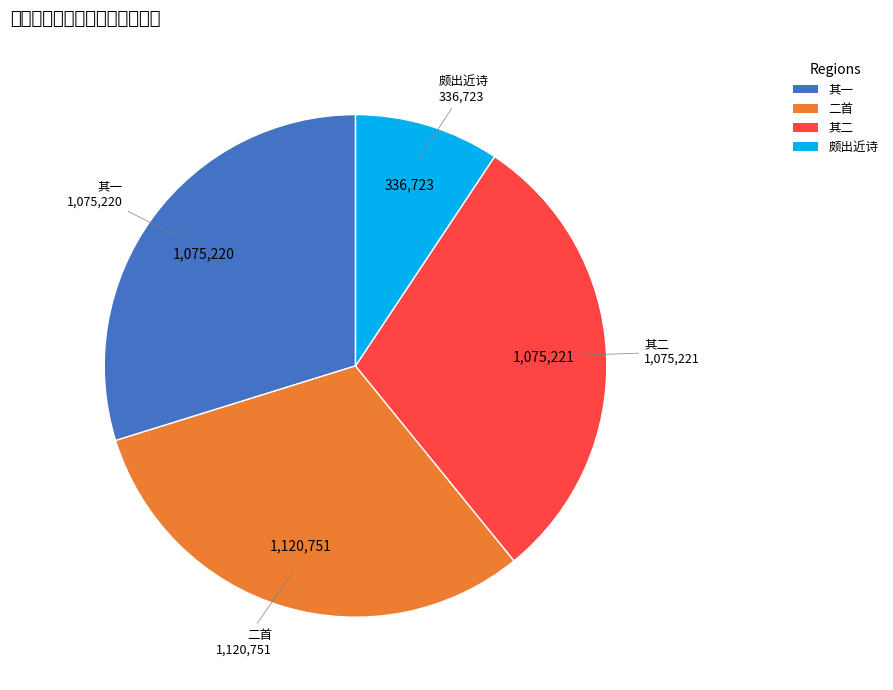

Is there a majority slice in this chart?

No